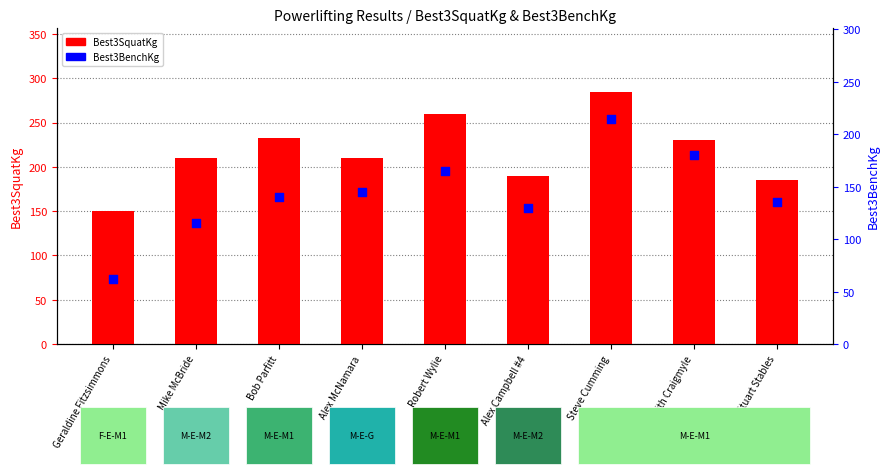

Which series reaches the maximum Y coordinate?

Best3SquatKg